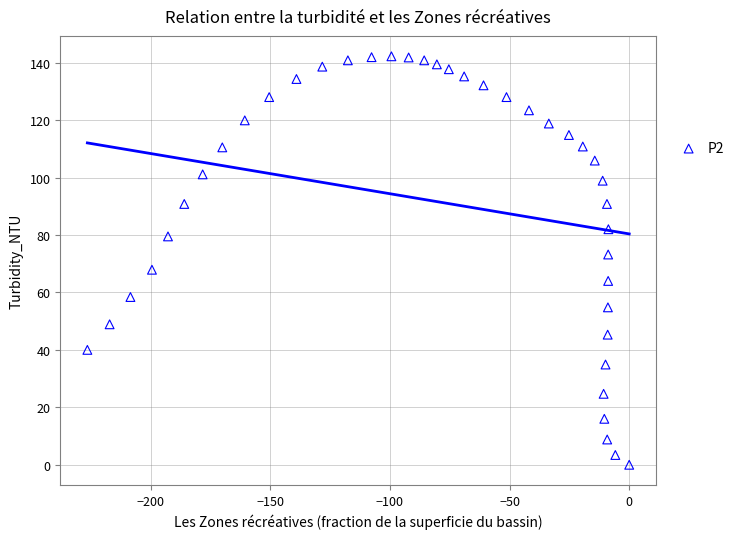

What is the range of X values (max minus min)?

226.5